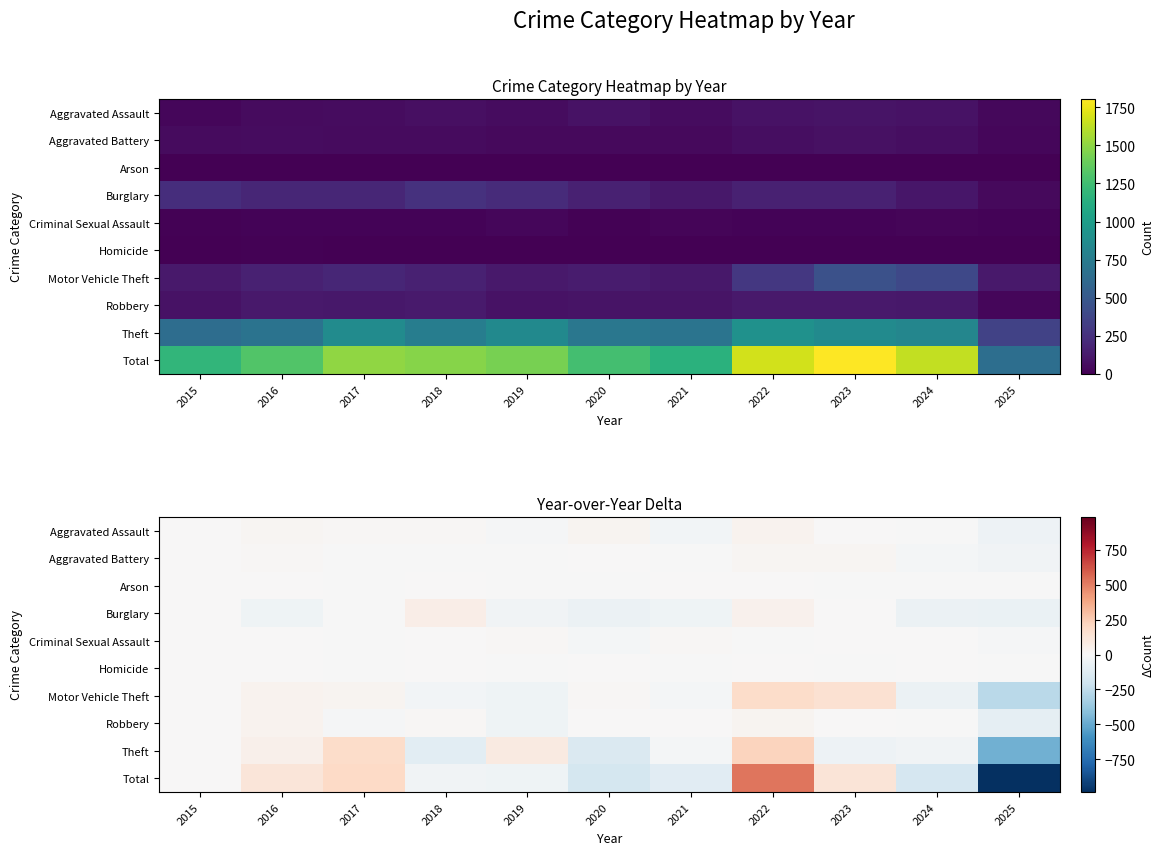

What is the minimum value for Theft?

-472